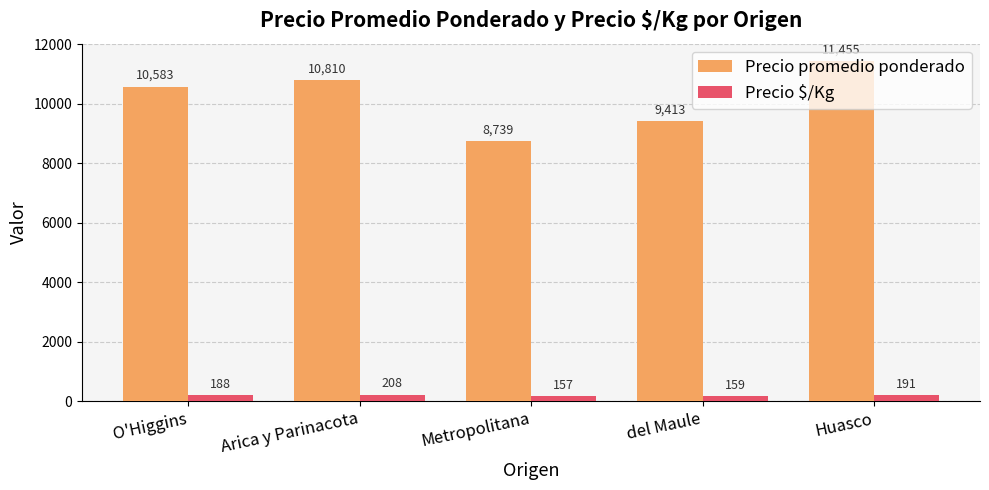

What is the sum of all Precio promedio ponderado values?

51000